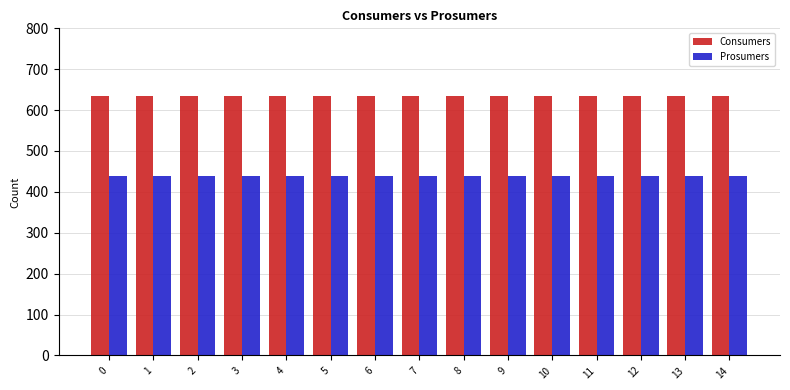

Rank the series at 0 from lowest to highest value.

Prosumers, Consumers